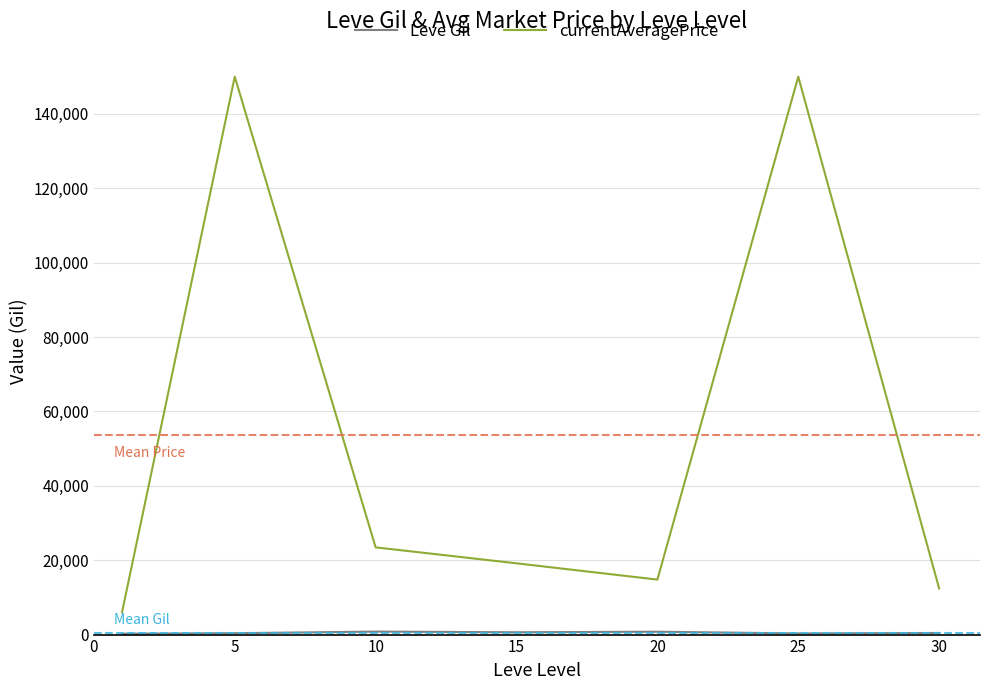

Which series has the widest spread of values?

currentAveragePrice